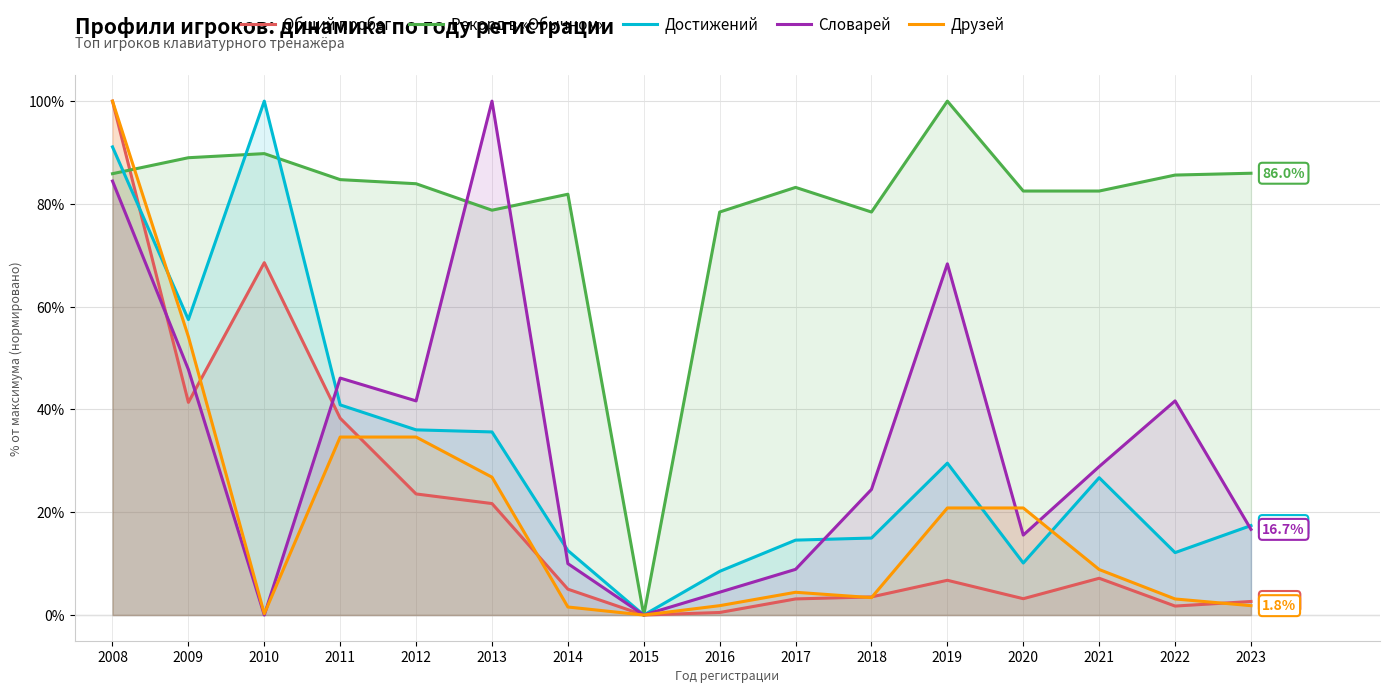

What is the difference between the maximum and minimum values in the Общий пробег series?

100.0